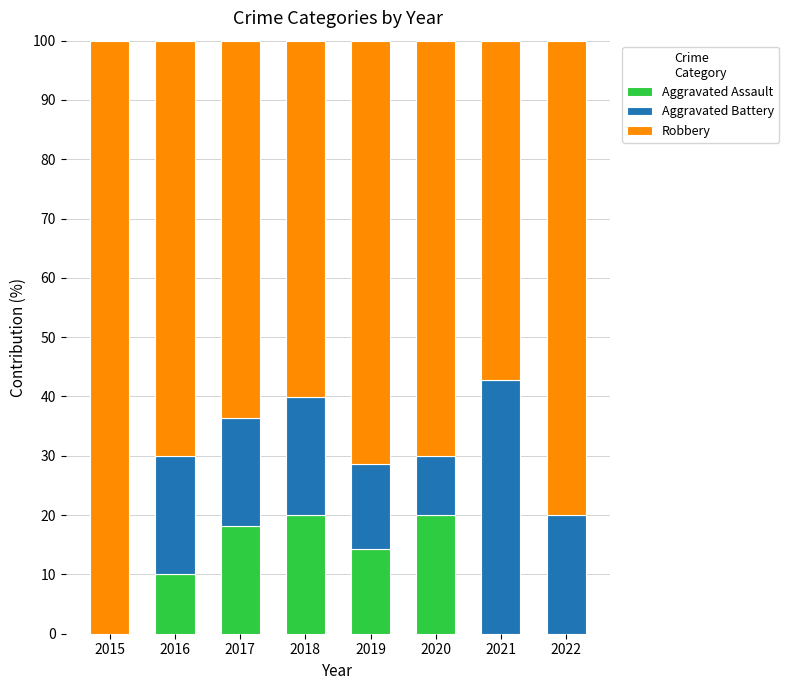

What is the highest value of the Aggravated Assault series?

20.0